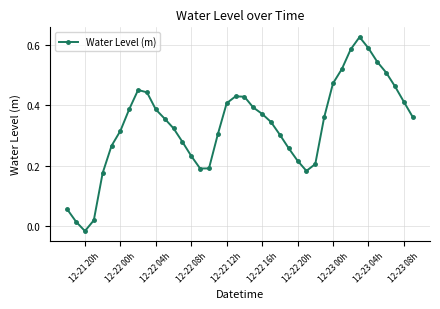

True or false: the data has more than 1 interior local peaks.

True